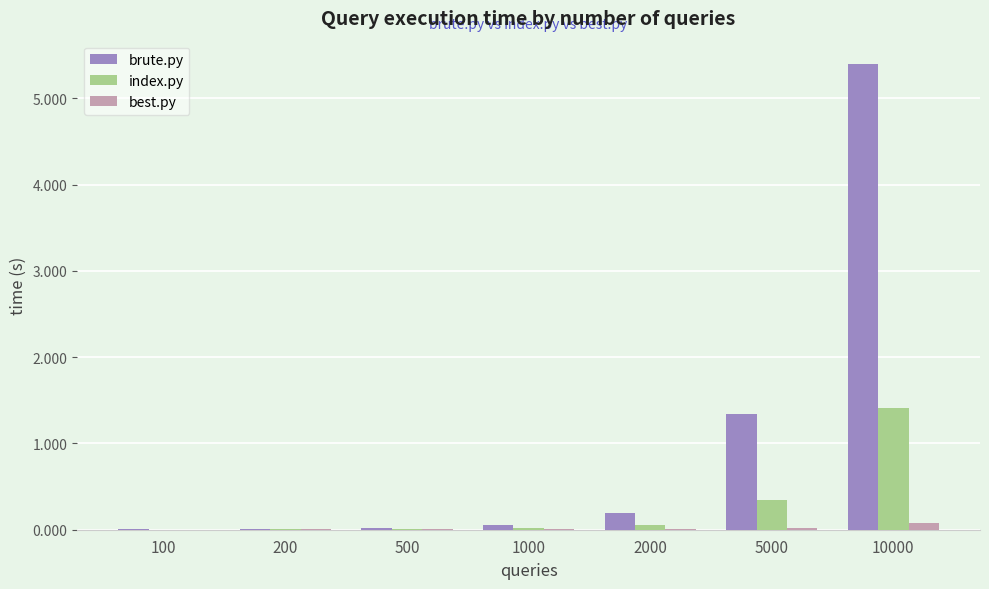

At which category does the chart reach its peak across all series?

10000